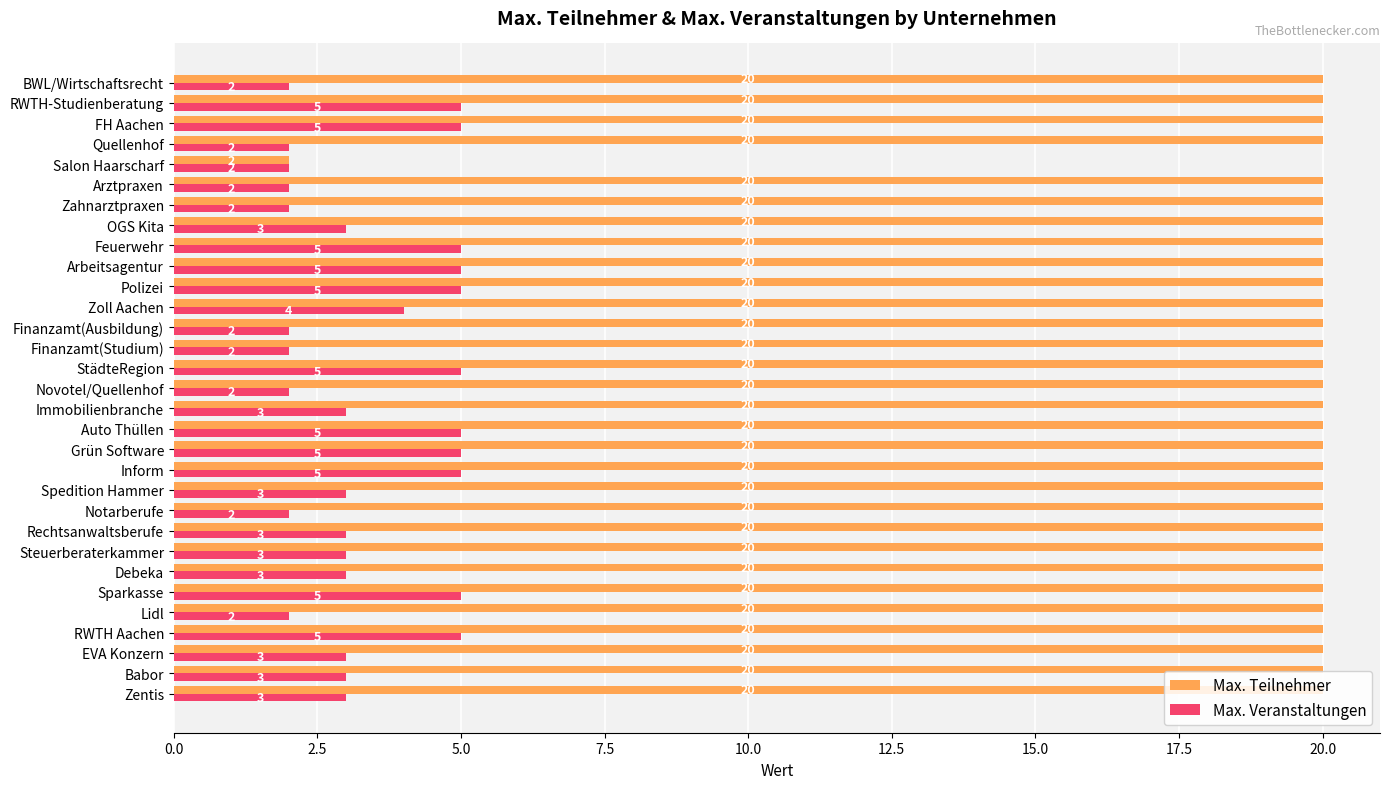

What is the sum of the Max. Teilnehmer values at RWTH-Studienberatung and Babor?

40